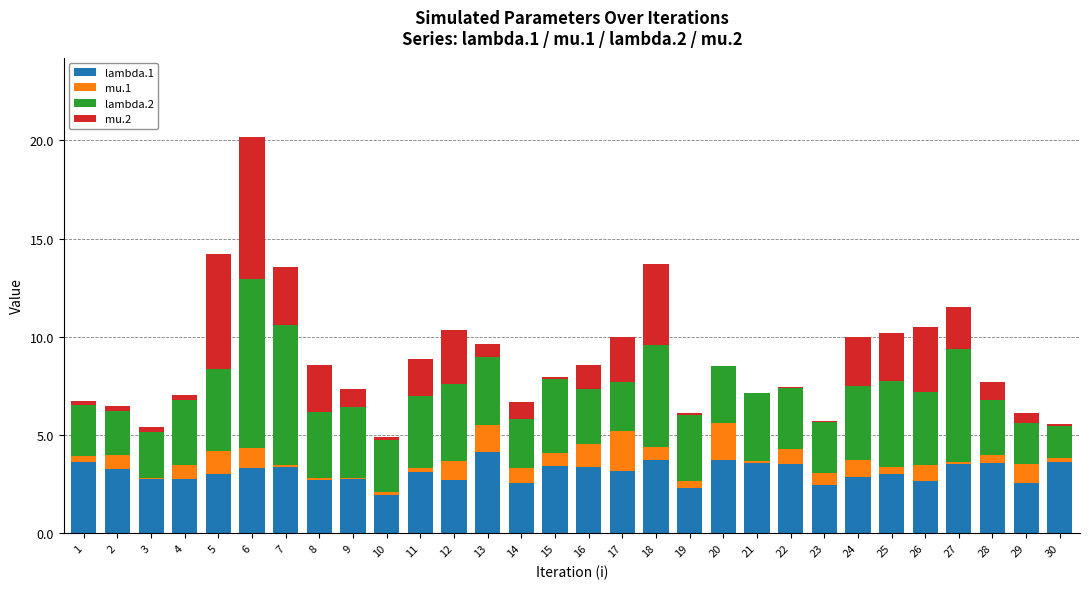

The lambda.1 series shows 2.7 at 12. True or false?

True